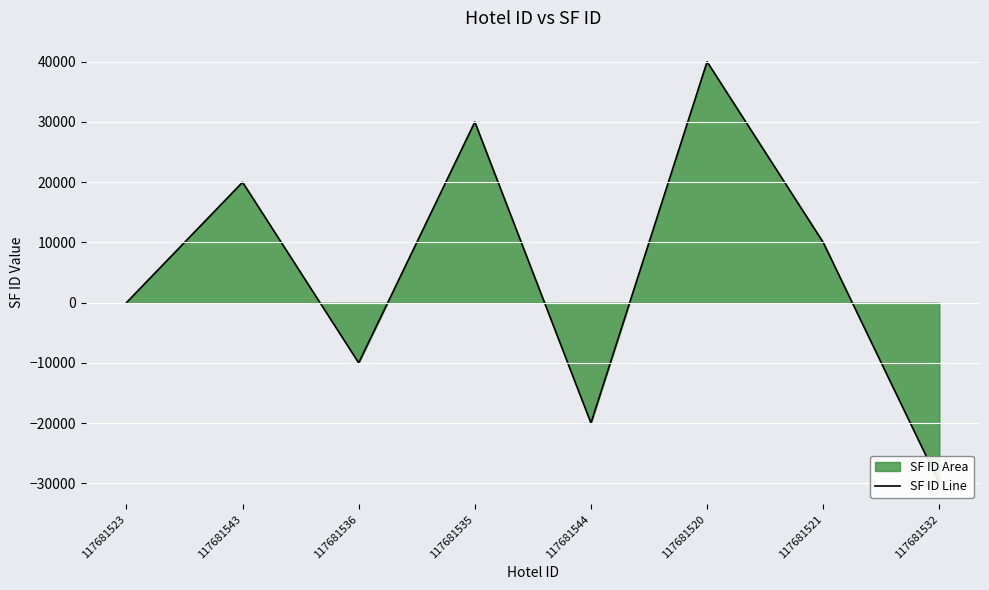

What is the smallest value displayed?

-30000